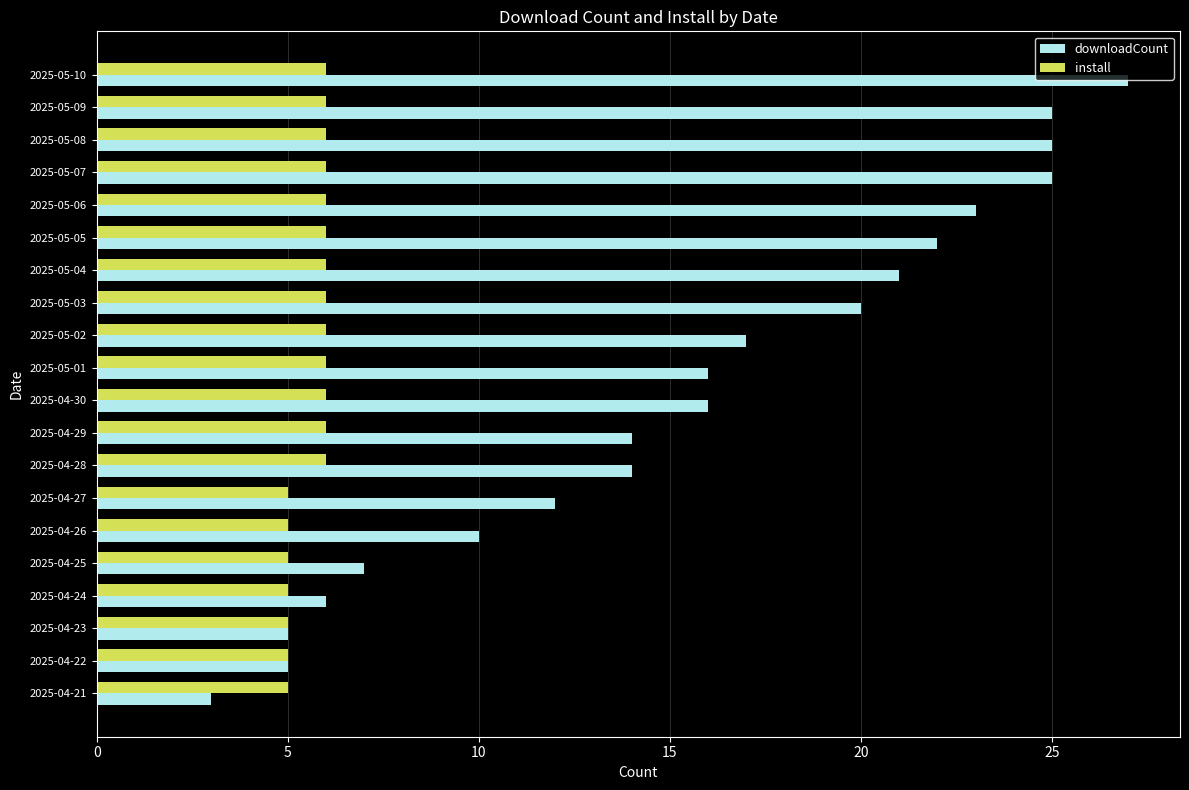

What is the smallest value displayed?

3